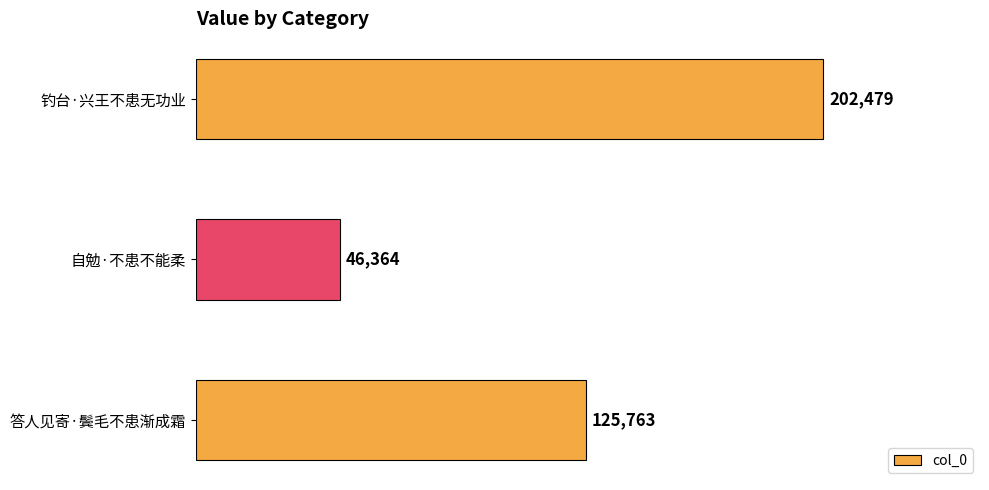

Reading top to bottom, extract all data points from this chart.

202479	46364	125763